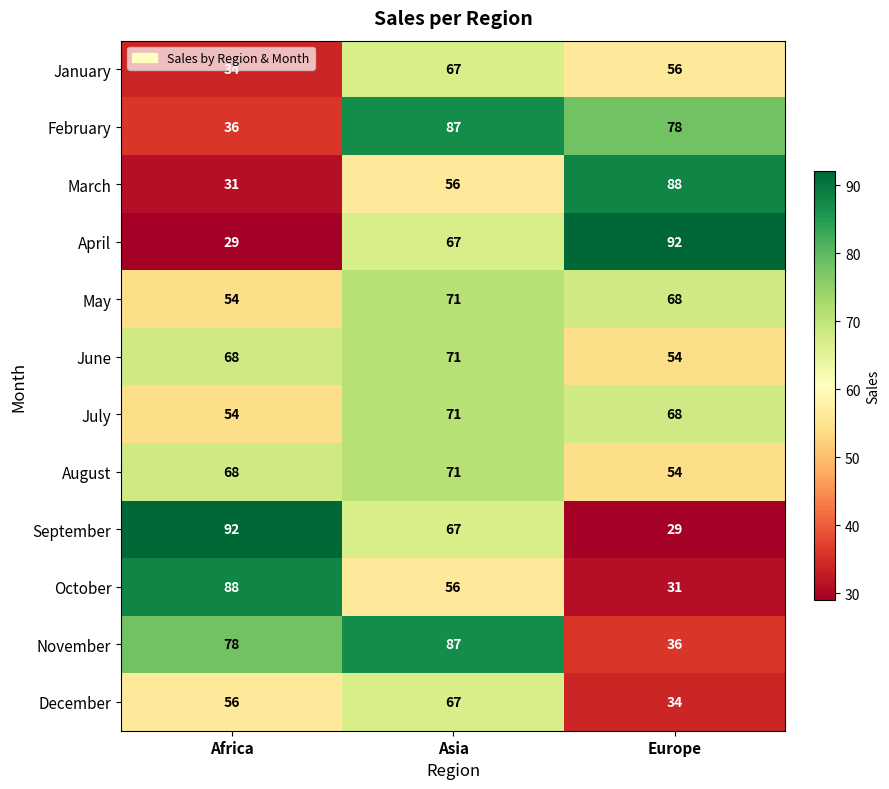

Count the number of data series in this chart.

12